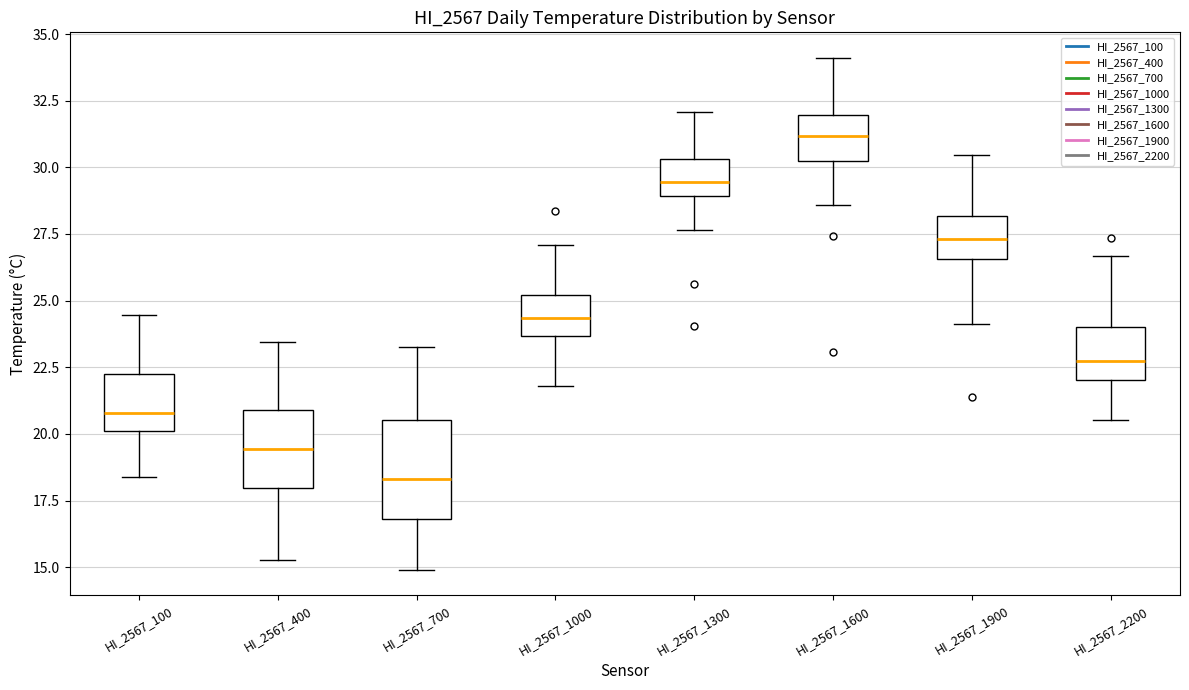

Where is the lower edge of the box for HI_2567_700 on the y-axis? The values are not printed on the chart, so give them approximately, as read against the axis.

17.0